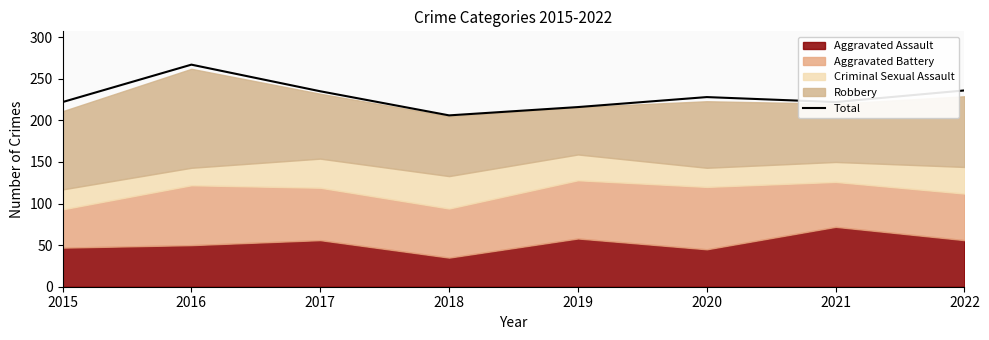

Where is the first local minimum?

2018